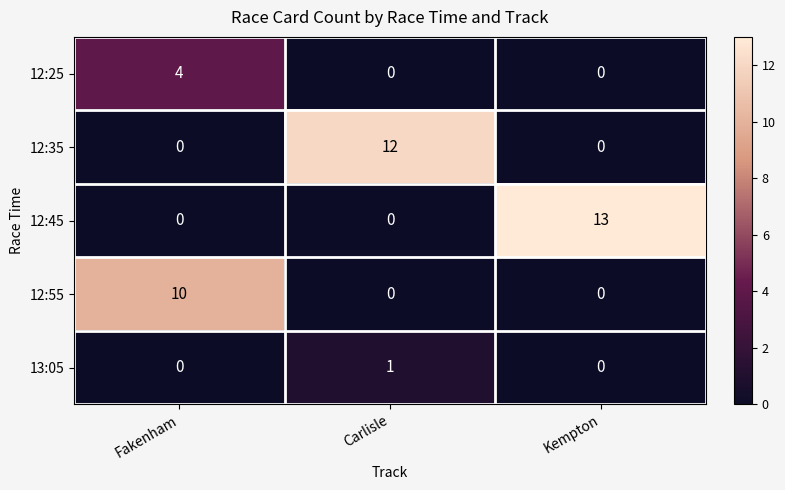

Reading right to left, extract all data points from this chart.

12:25: 0	0	4
12:35: 0	12	0
12:45: 13	0	0
12:55: 0	0	10
13:05: 0	1	0